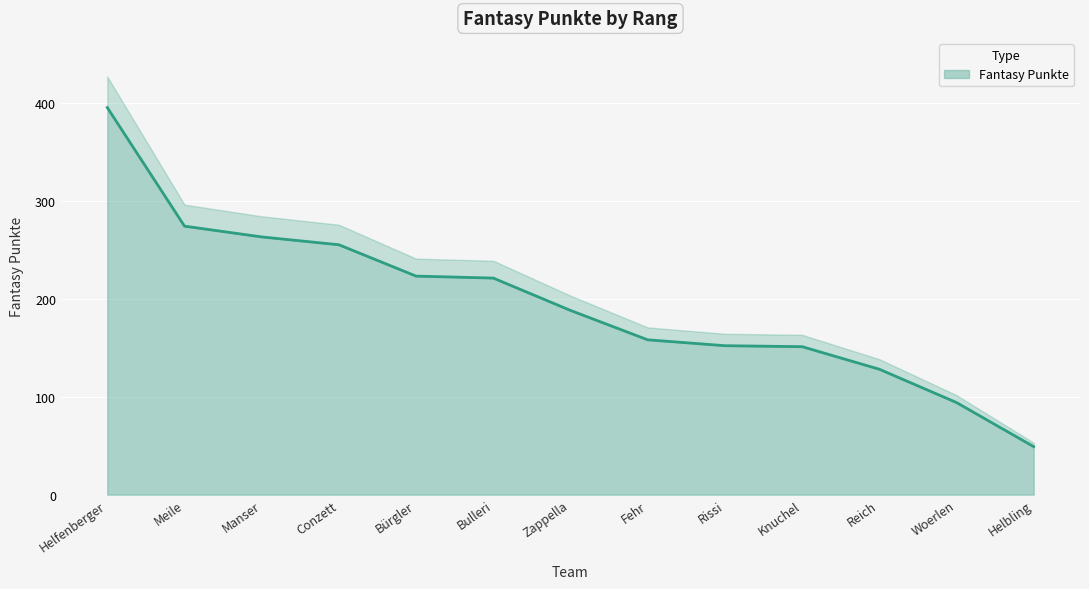

At which category does the chart reach its minimum across all series?

Helbling